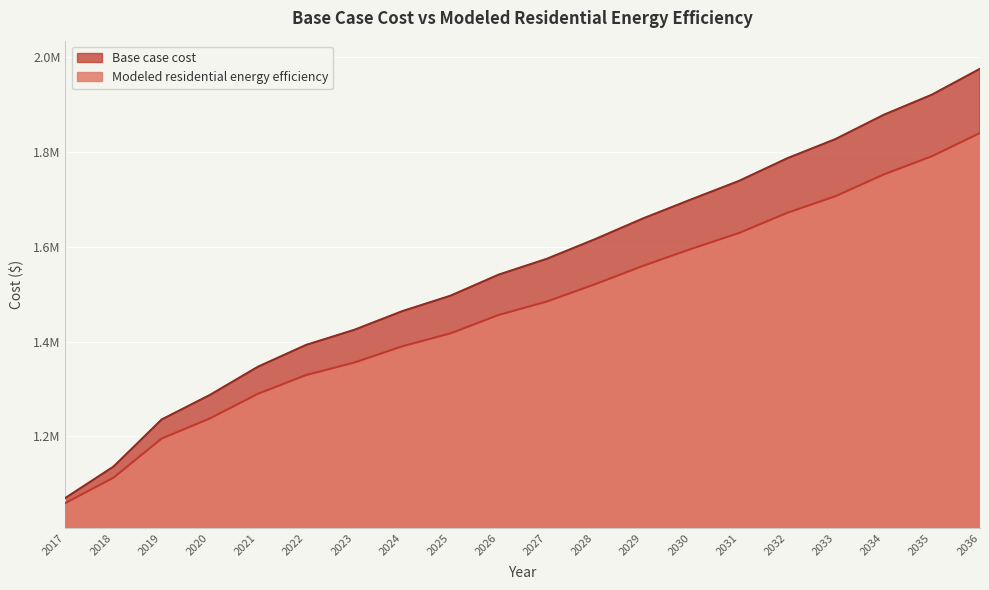

What is the minimum value shown in the chart?

1059875.3